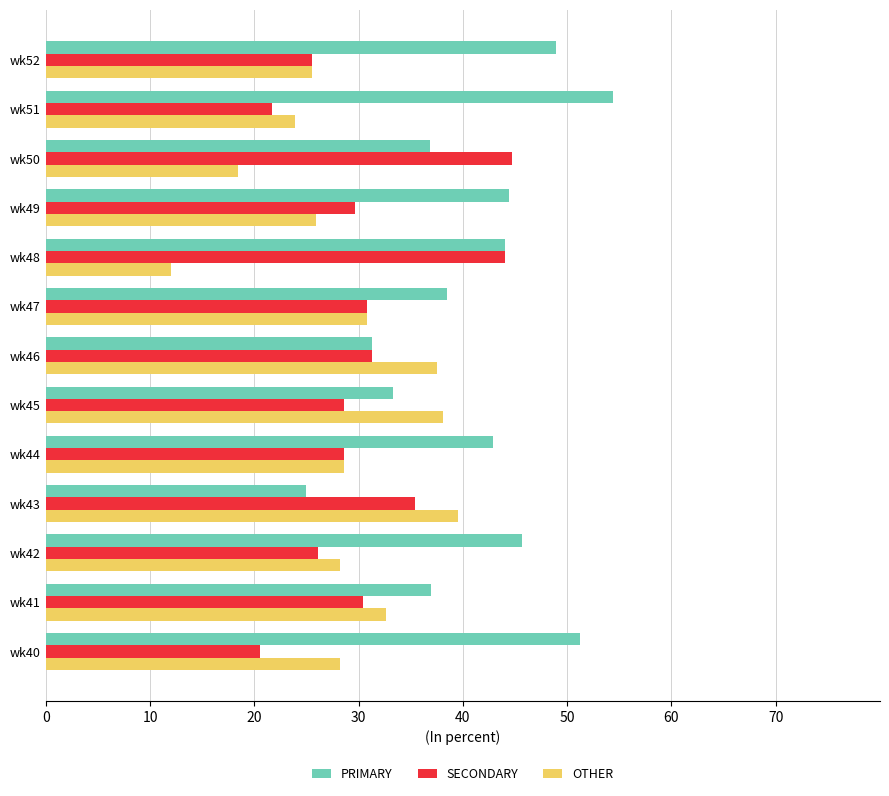

Which series changed the most between wk40 and wk50?

SECONDARY